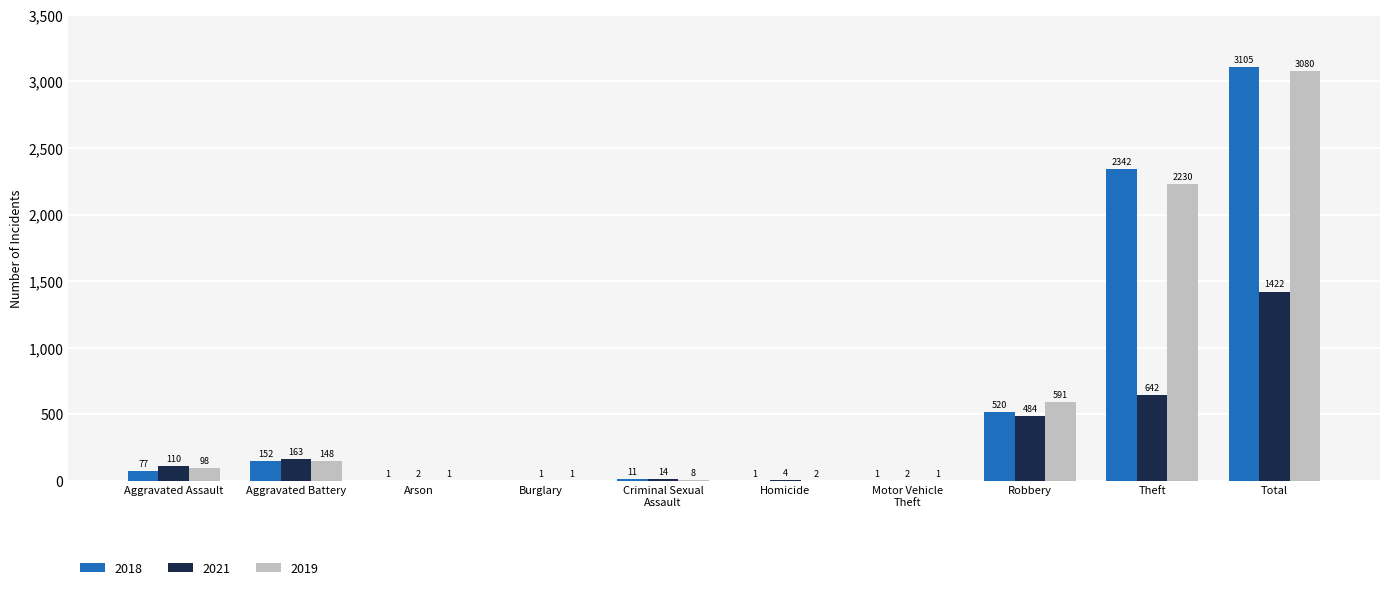

What is the maximum value shown in the chart?

3105